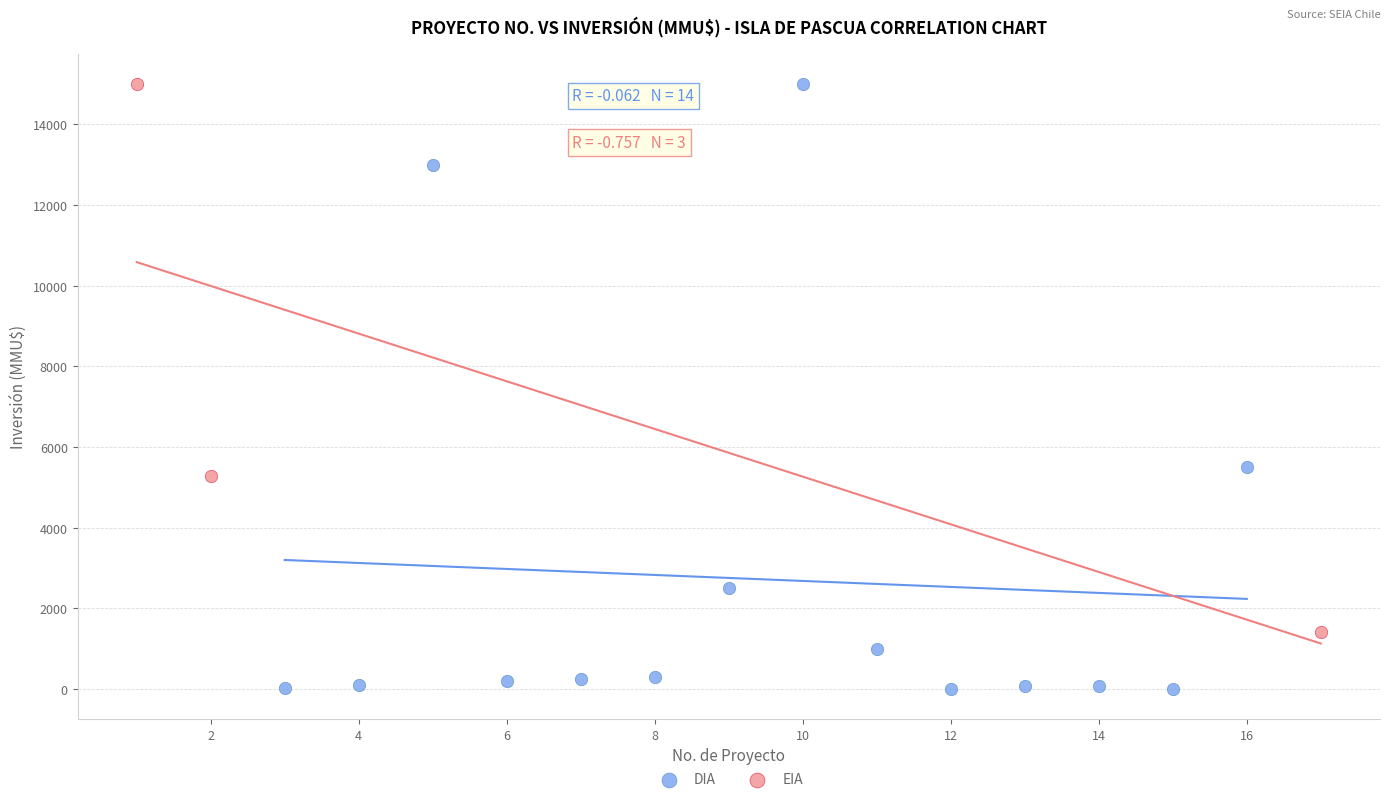

Which series contains the lowest Y value?

DIA